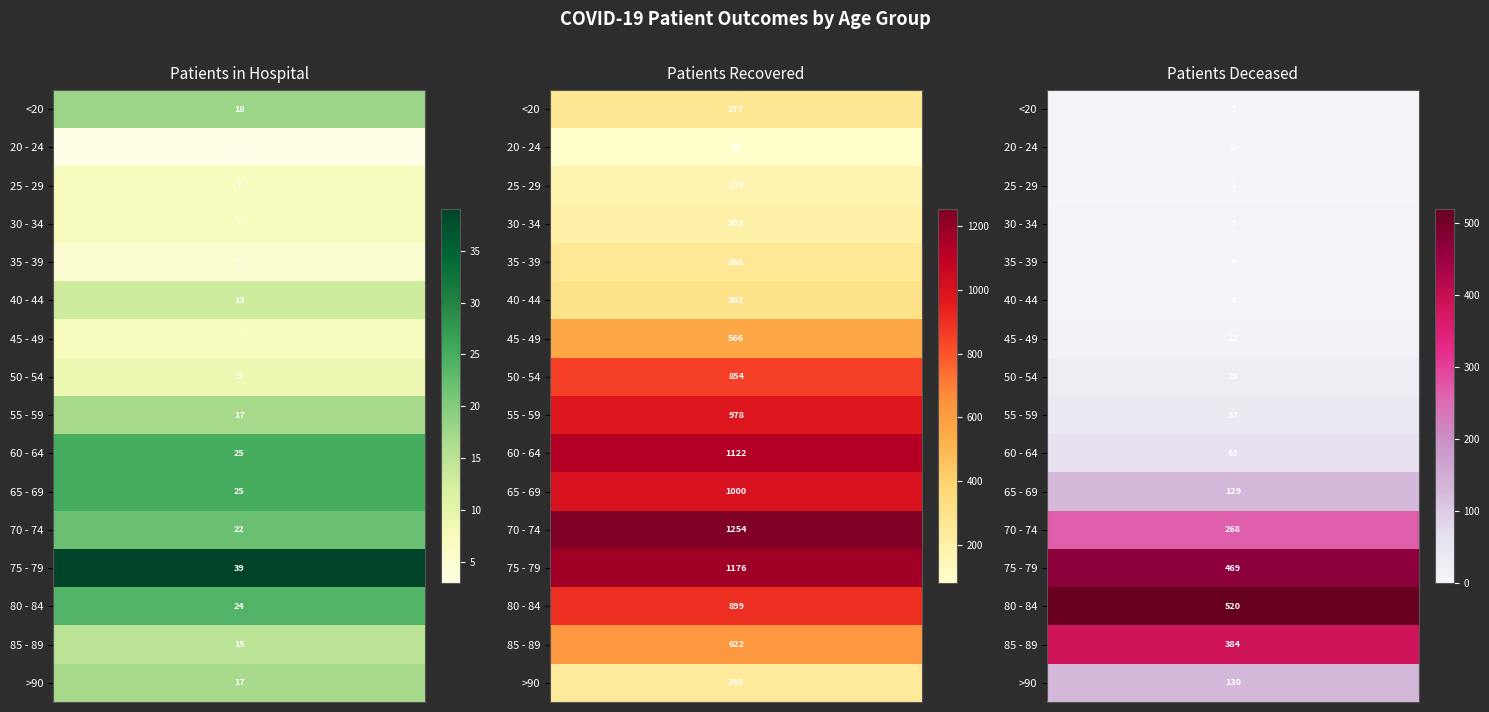

Count the number of data series in this chart.

16